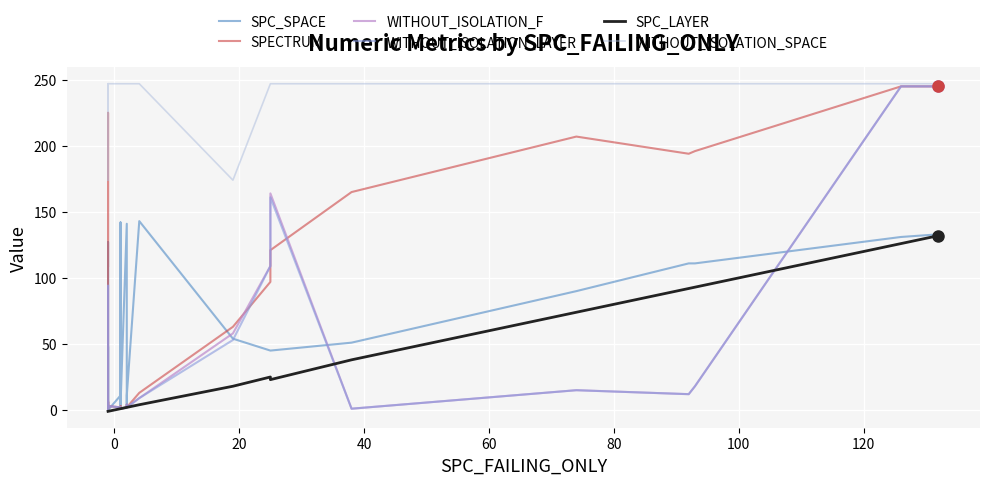

True or false: WITHOUT_ISOLATION_SPACE and SPECTRUM cross at least once.

False